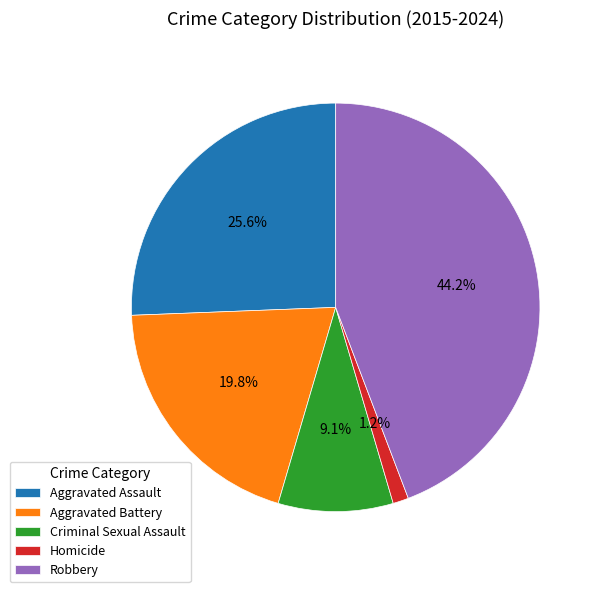

Which category has the biggest portion of the pie?

Robbery